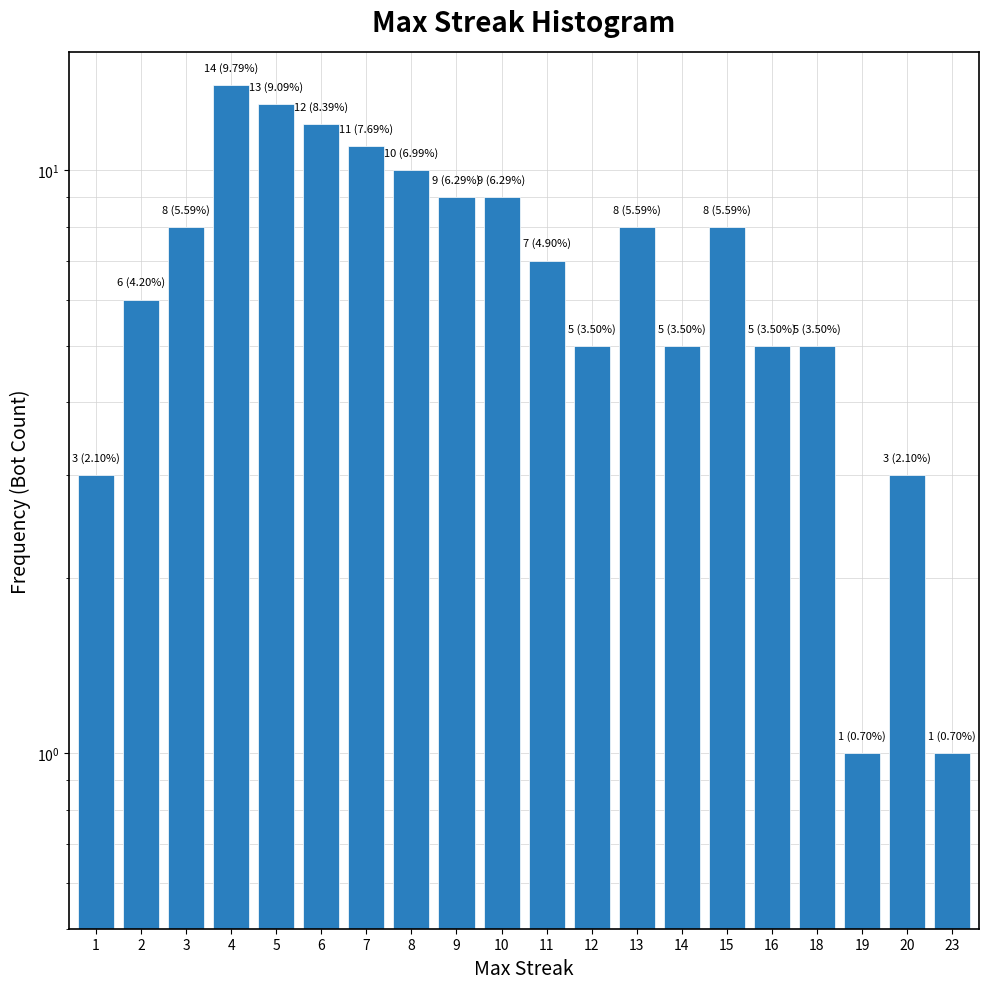

Rank the categories by value from lowest to highest.

19, 23, 1, 20, 12, 14, 16, 18, 2, 11, 3, 13, 15, 9, 10, 8, 7, 6, 5, 4